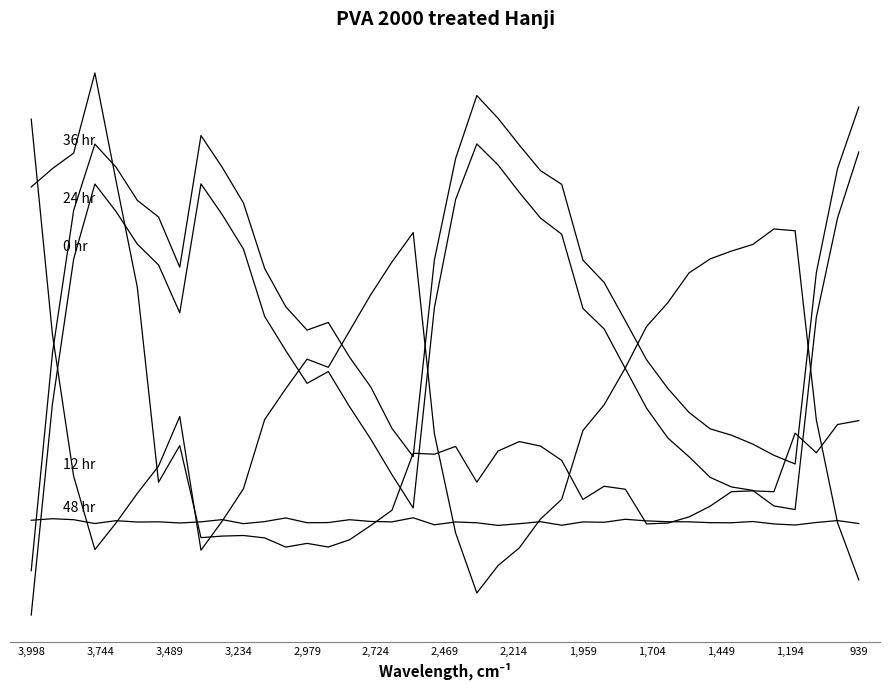

Does the chart have visible grid lines?

No